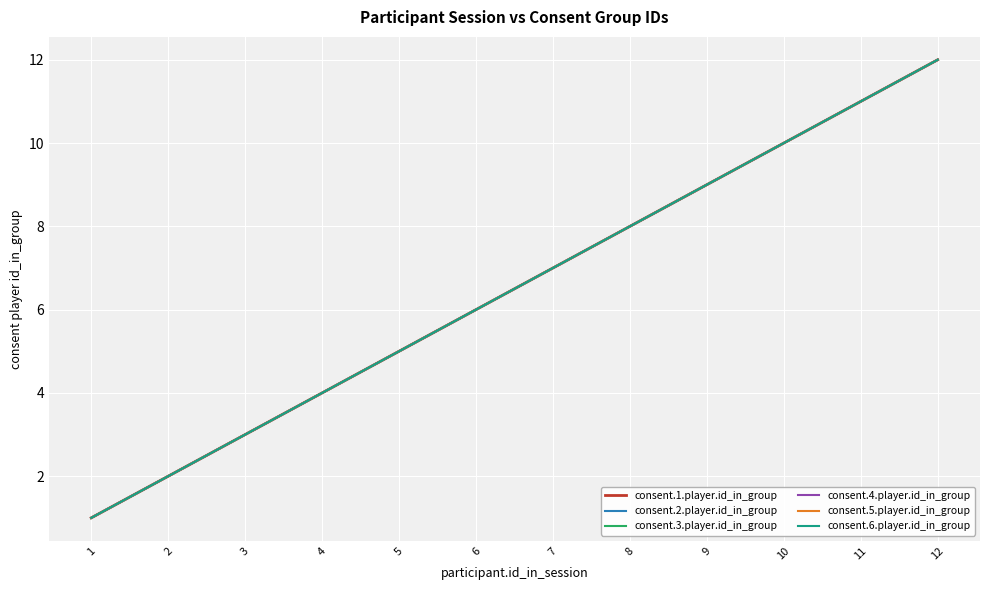

Where is consent.3.player.id_in_group nearest to the value 6?

6